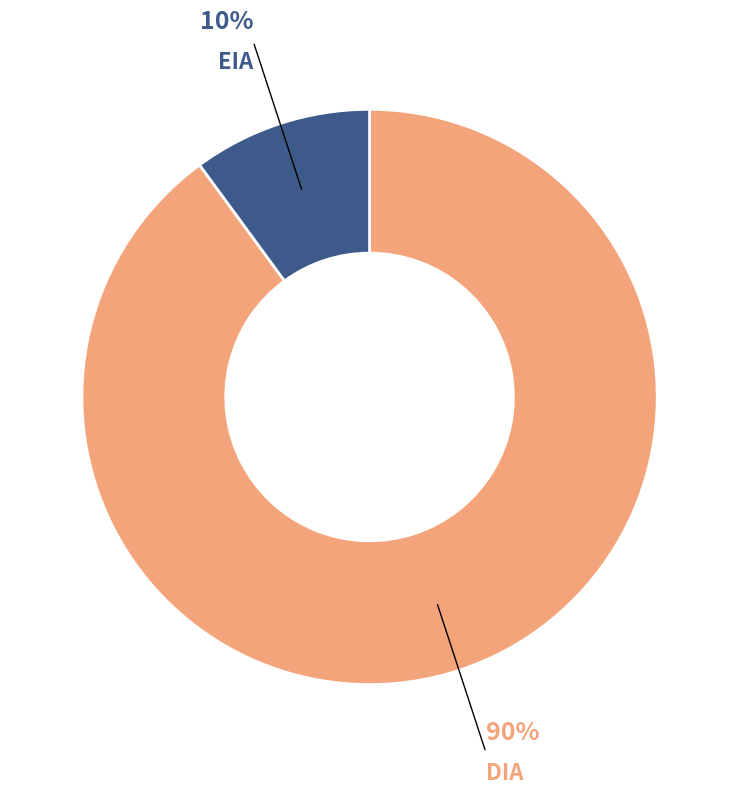

Is it true that DIA is 75% of the pie?

False